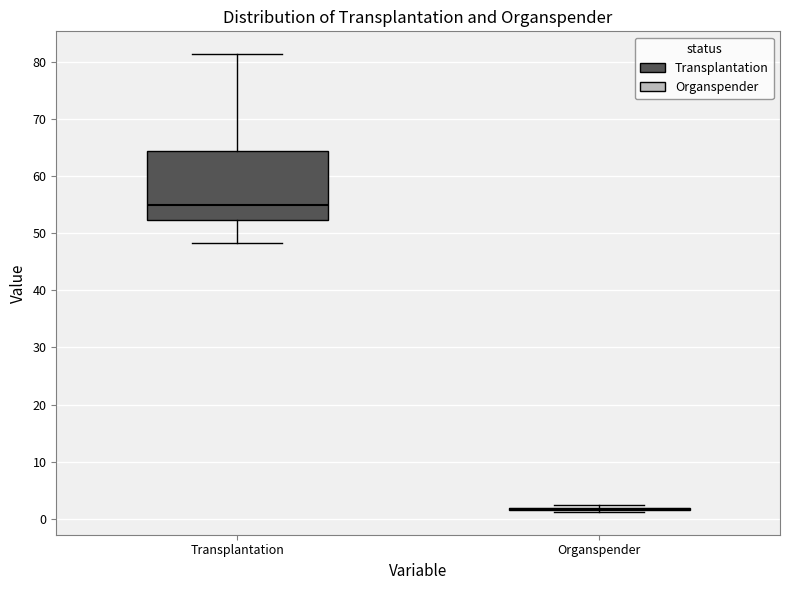

Reading left to right, transcribe this box plot: for each box, give where its median line is, the range the box spans, and where its two whiskers end, as read against the y-axis. The values are not printed on the chart, so give them approximately, as read against the axis.

Transplantation: median 55, box 52 to 64, whiskers 48 to 81
Organspender: box collapsed to a line at 2, whiskers 1 to 2